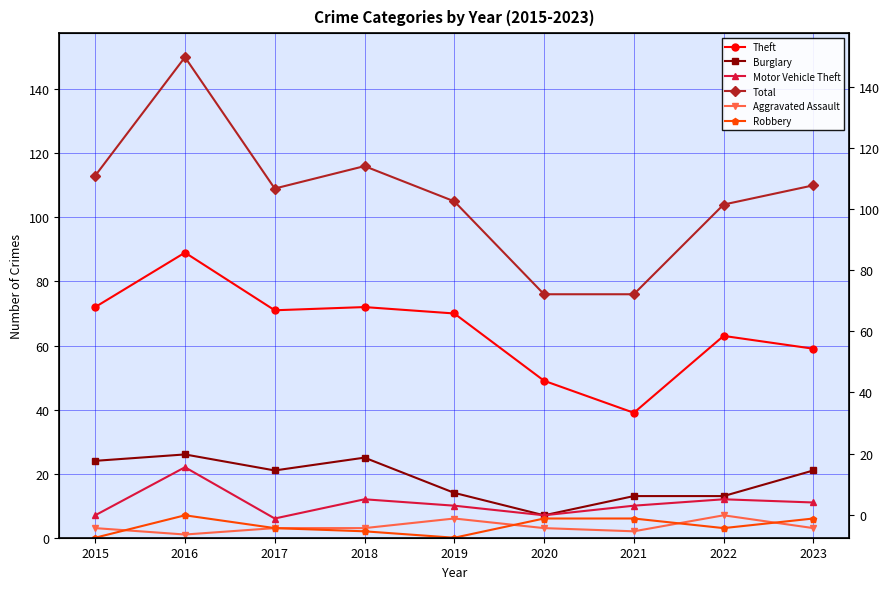

What is the difference between the Theft values at 2022 and 2016?

26